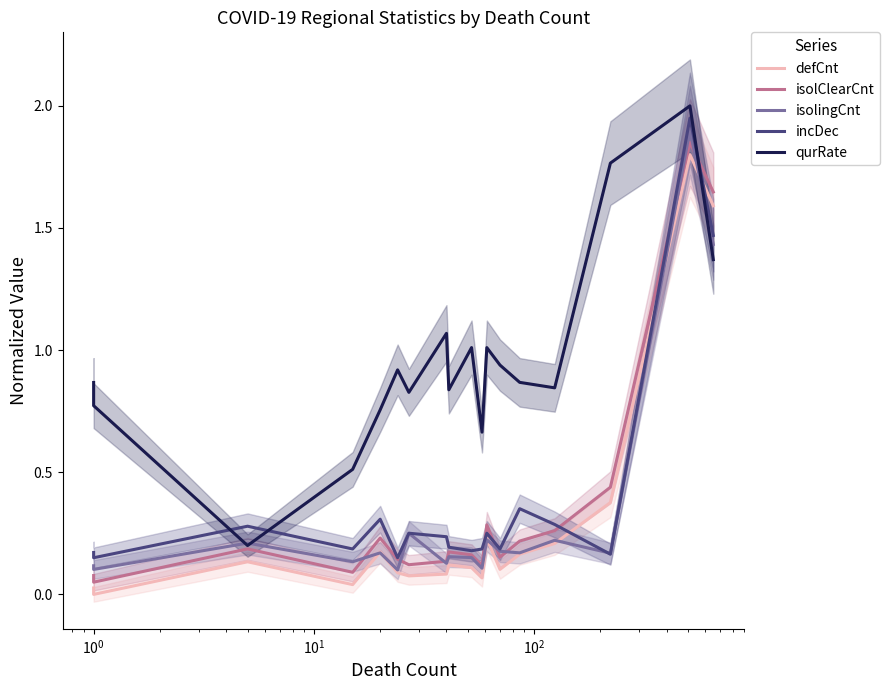

What is the difference between the maximum and minimum values in the incDec series?

1.8